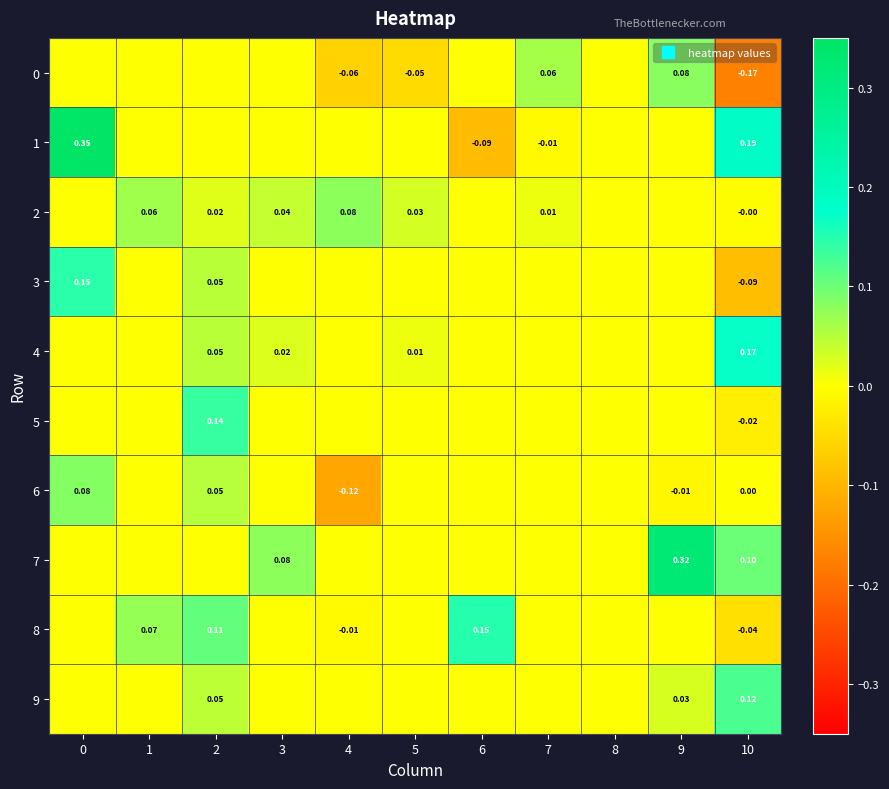

The 1 series shows -0.2 at 9. True or false?

False